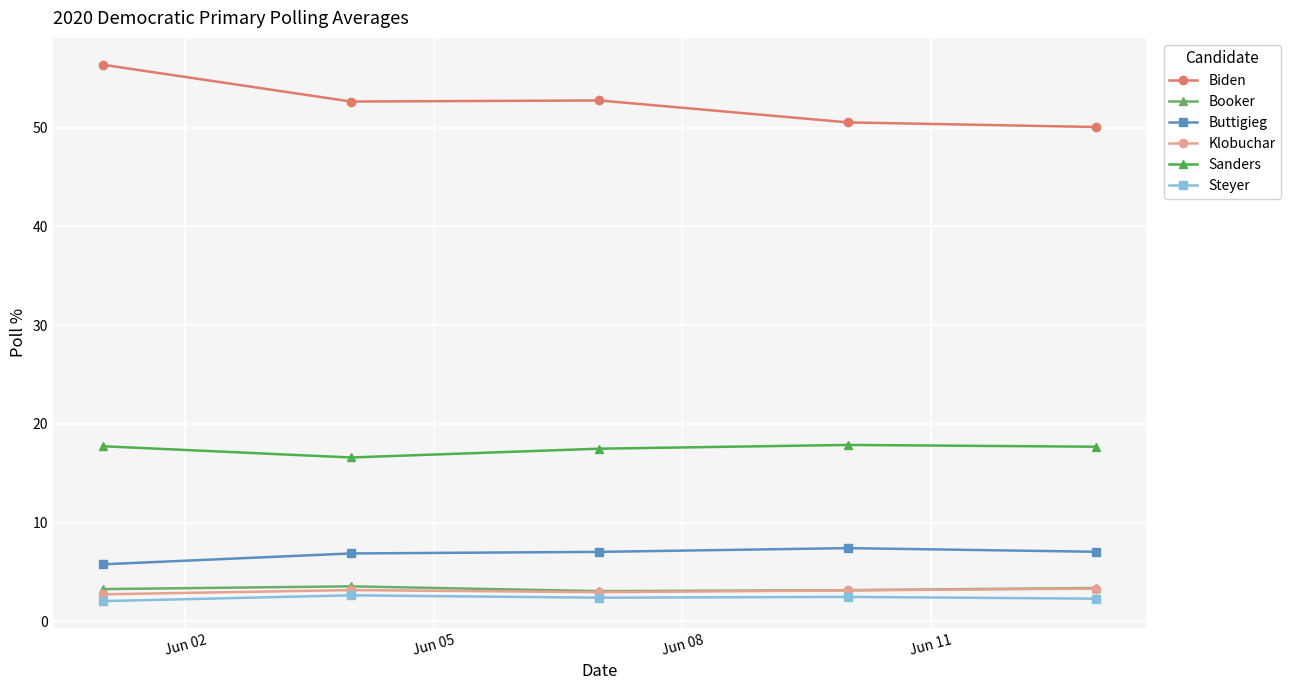

What is the difference between the maximum and second lowest values in the Klobuchar series?

0.4